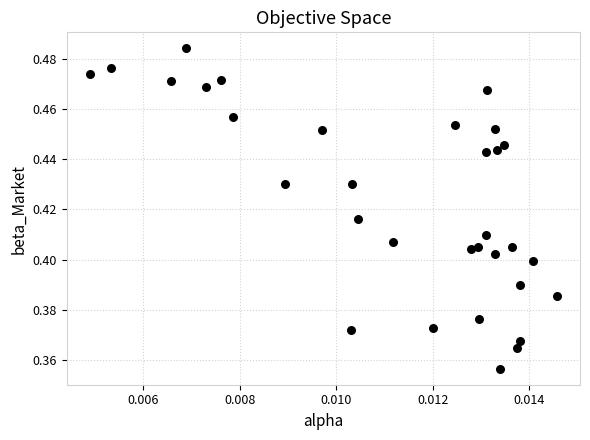

How many points are shown in the scatter plot?

32